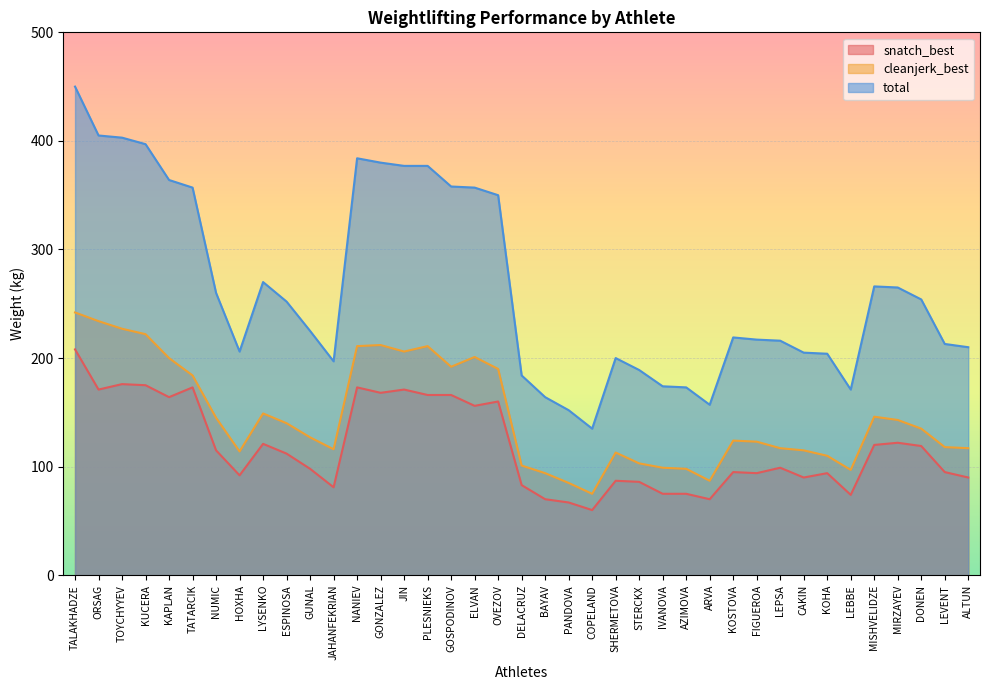

What is the difference between the second highest and second lowest values in the total series?

253